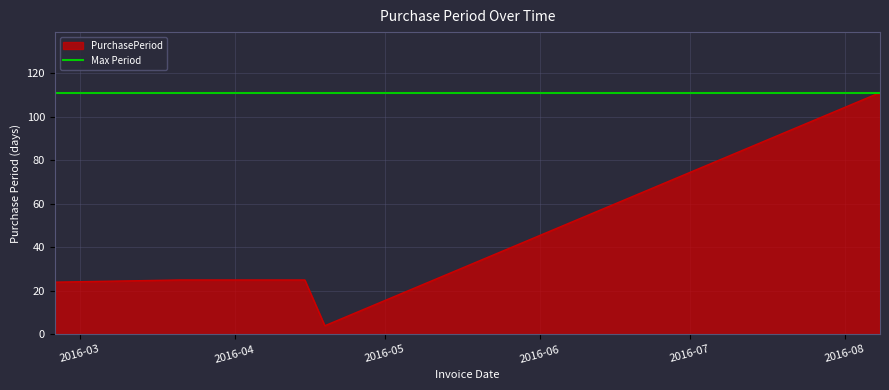

List the labels in order of value, largest first.

2016-08-08, 2016-03-21, 2016-04-15, 2016-02-25, 2016-04-19